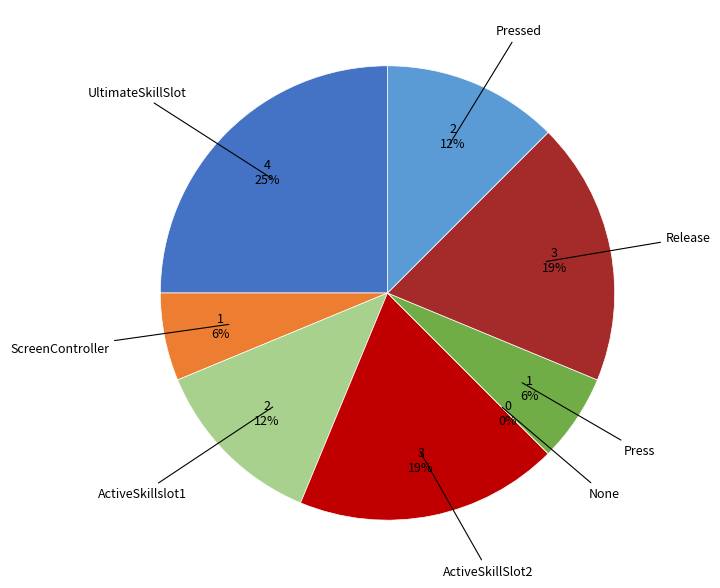

Rank the categories by value from lowest to highest.

None, ScreenController, Press, ActiveSkillslot1, Pressed, ActiveSkillSlot2, Release, UltimateSkillSlot